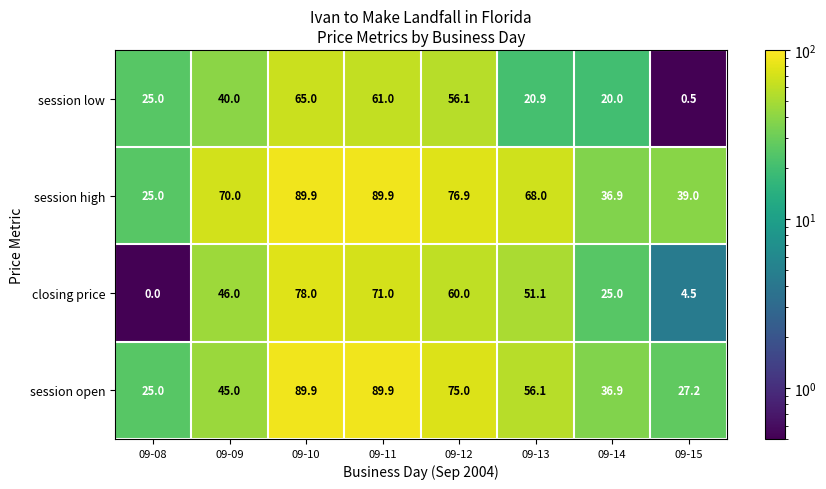

The session low series shows 92.8 at 09-11. True or false?

False